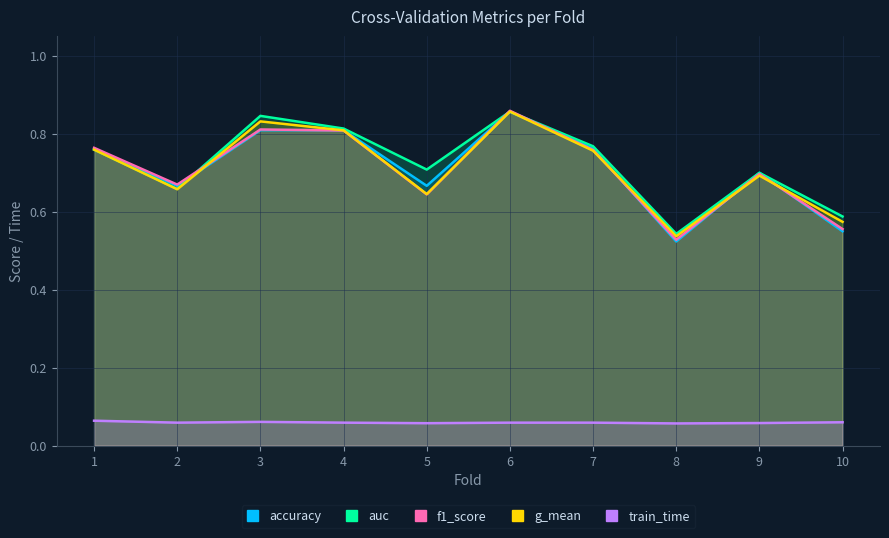

Reading left to right, what are all the values shown in this chart?

accuracy: 0.8	0.7	0.8	0.8	0.7	0.9	0.8	0.5	0.7	0.6
auc: 0.8	0.7	0.8	0.8	0.7	0.9	0.8	0.5	0.7	0.6
f1_score: 0.8	0.7	0.8	0.8	0.6	0.9	0.8	0.5	0.7	0.6
g_mean: 0.8	0.7	0.8	0.8	0.6	0.9	0.8	0.5	0.7	0.6
train_time: 0.1	0.1	0.1	0.1	0.1	0.1	0.1	0.1	0.1	0.1